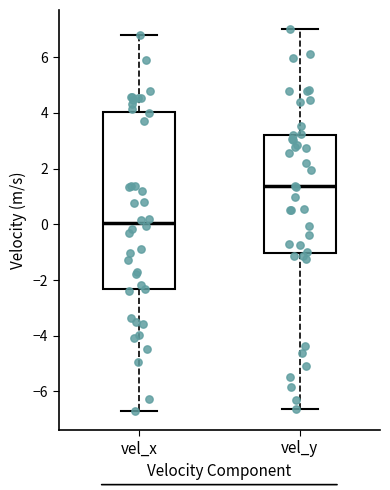

Reading left to right, read every box against the y-axis: the position of its median line, the range the box covers, and the ends of its whiskers. The values are not printed on the chart, so give them approximately, as read against the axis.

vel_x: median 0.0, box -2.4 to 4.0, whiskers -6.8 to 6.8
vel_y: median 1.4, box -1.0 to 3.2, whiskers -6.6 to 7.0